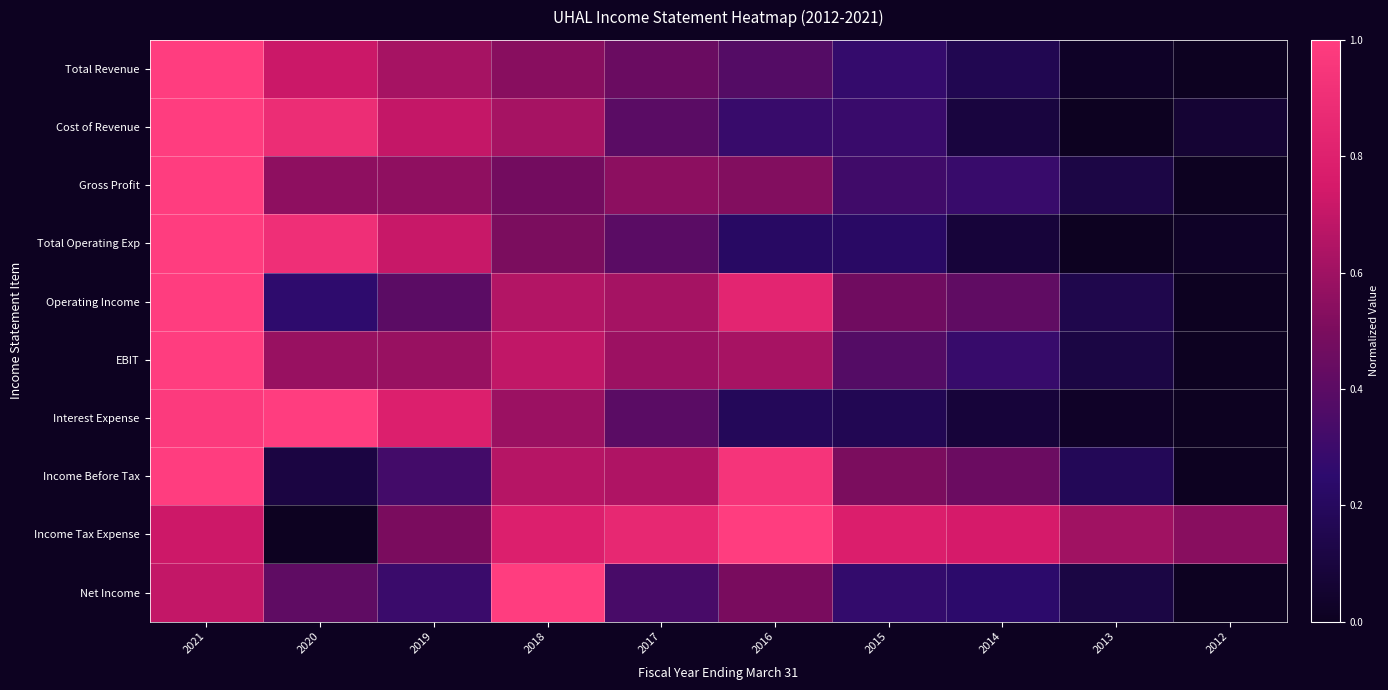

Which has a higher value, 2021 or 2020?

2021